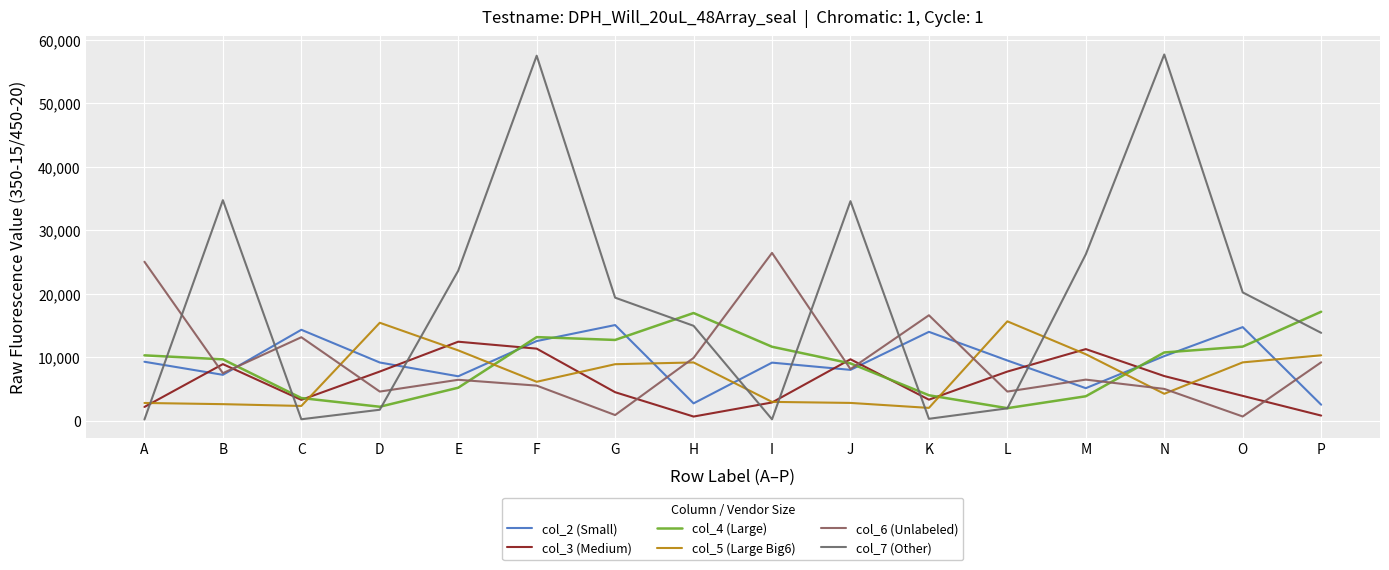

The col_7 (Other) series shows 1965 at L. True or false?

True